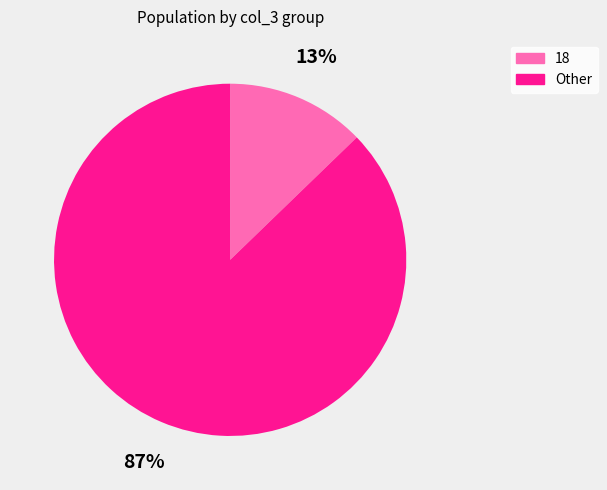

Rank the categories by value from lowest to highest.

18, Other